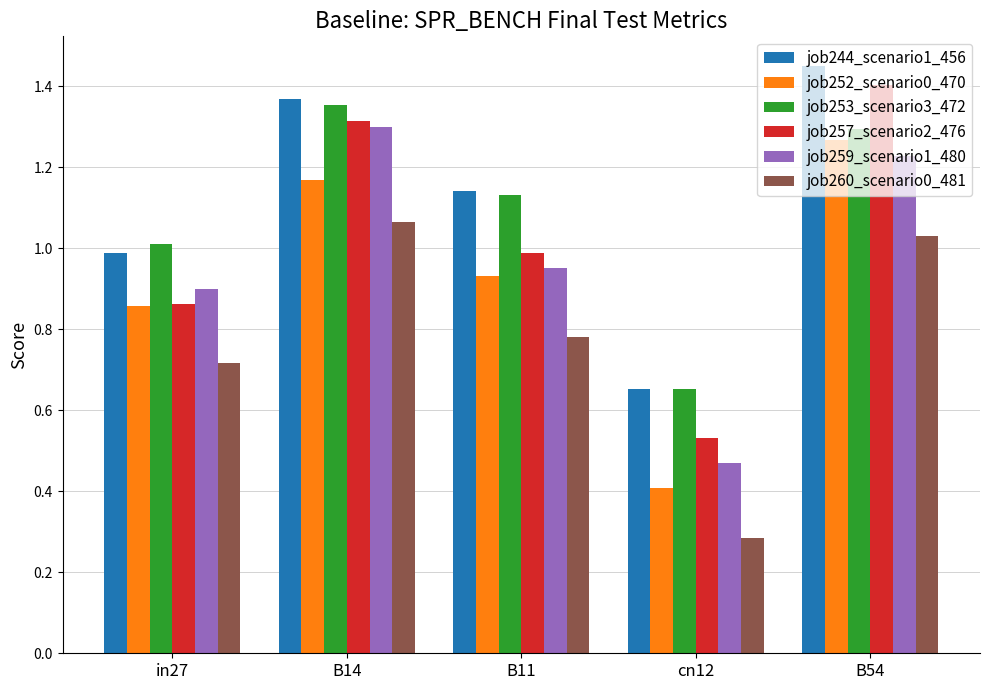

Which category has the lowest value across all series?

cn12